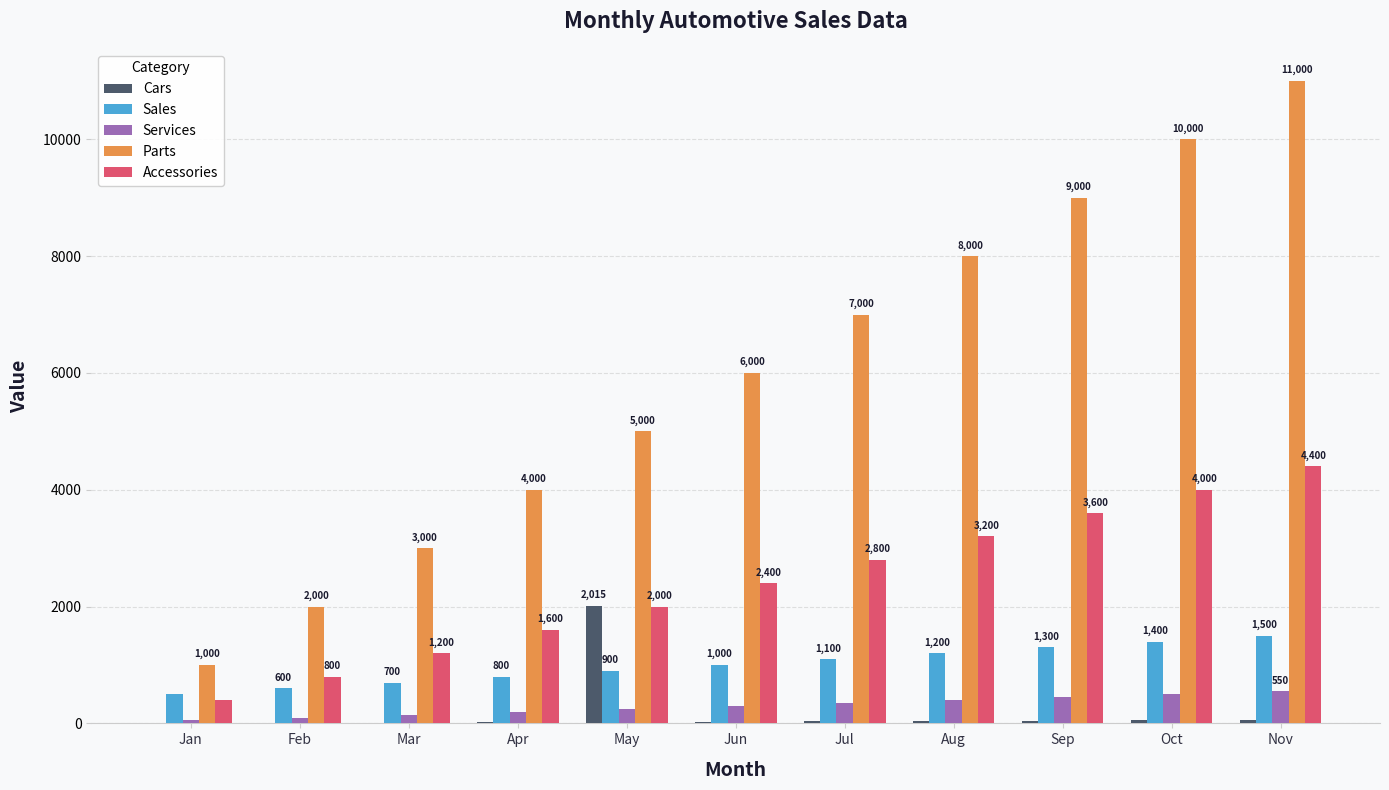

Between Feb and May, which series saw the biggest shift?

Parts